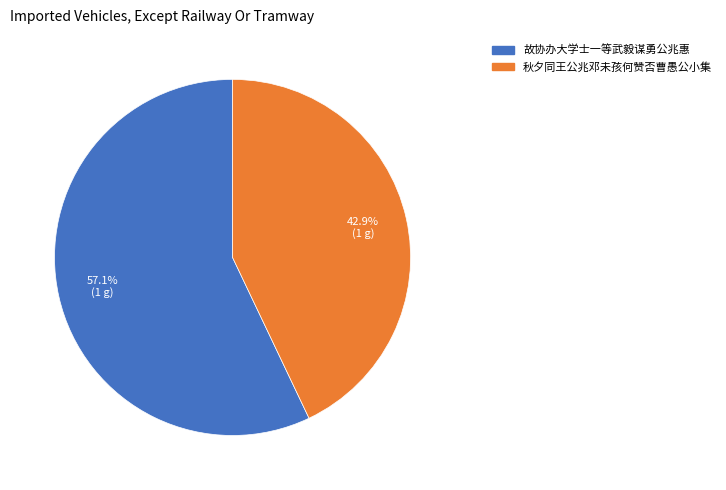

Combined, what portion of the pie is 秋夕同王公兆邓未孩何赞否曹愚公小集 and 故协办大学士一等武毅谋勇公兆惠?

100.0%